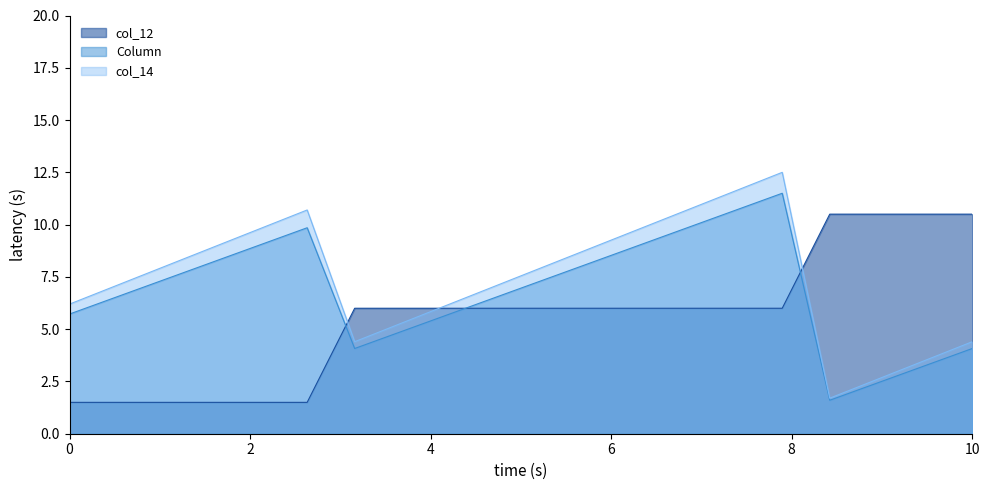

At how many categories does at least one series exceed 3?

20